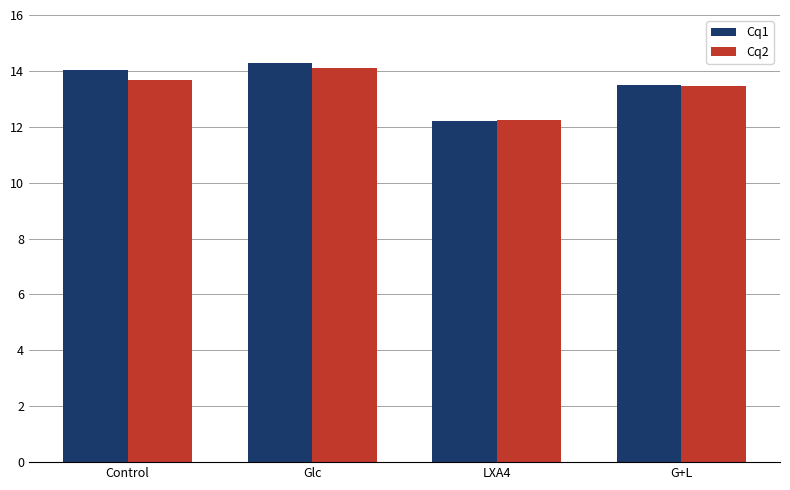

Reading left to right, transcribe all the data shown in this chart.

Cq1: Control=14.0	Glc=14.3	LXA4=12.2	G+L=13.5
Cq2: Control=13.7	Glc=14.1	LXA4=12.2	G+L=13.5